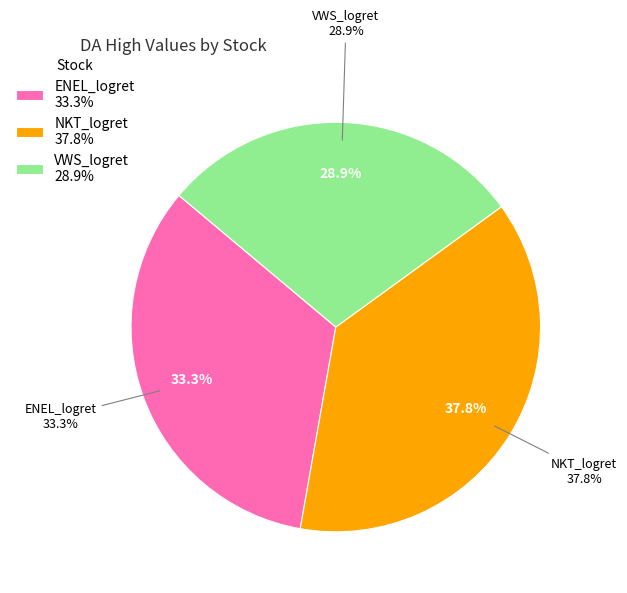

To the nearest percent, what is the difference between the largest and smallest slice percentages?

9%